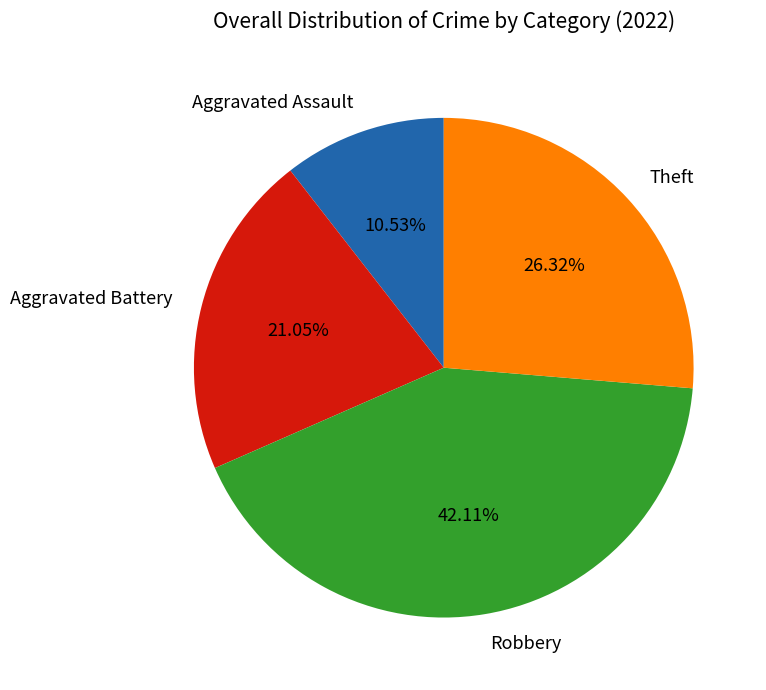

To the nearest percent, what is the average slice percentage?

25%